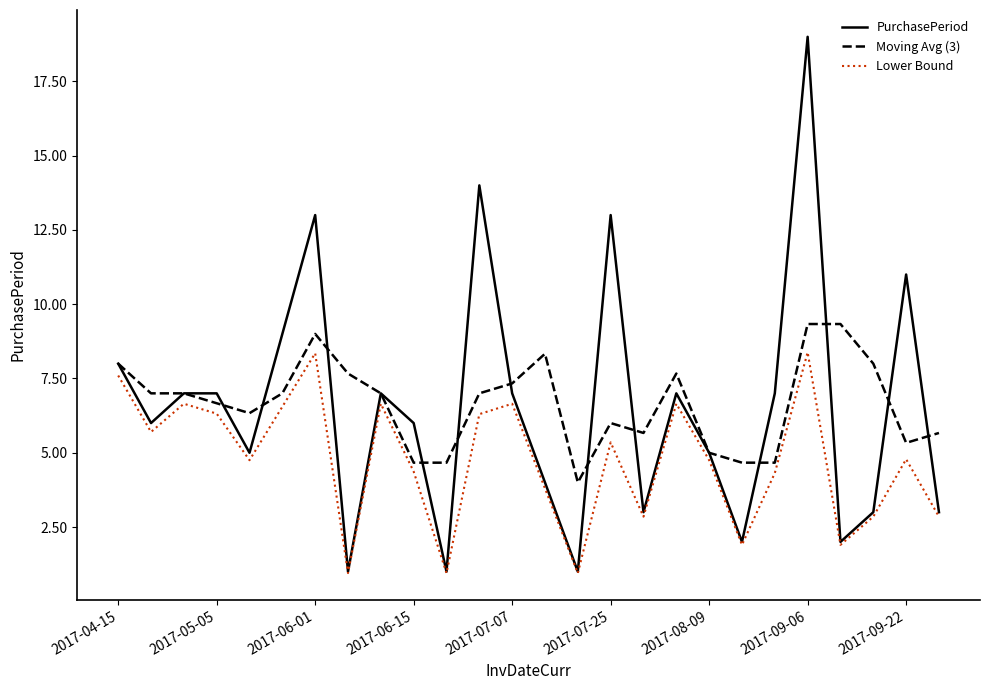

Which series has the widest spread of values?

PurchasePeriod